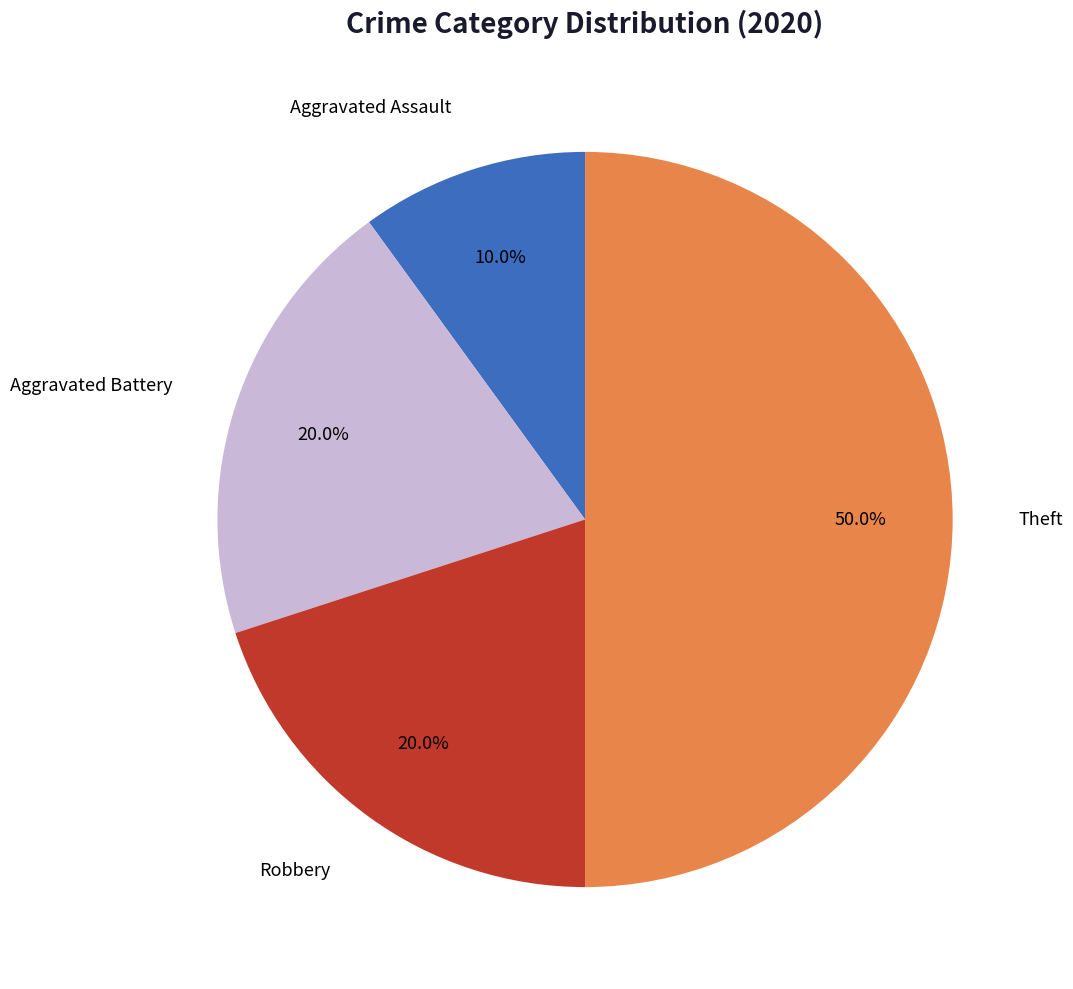

Count the number of slices in the pie.

4